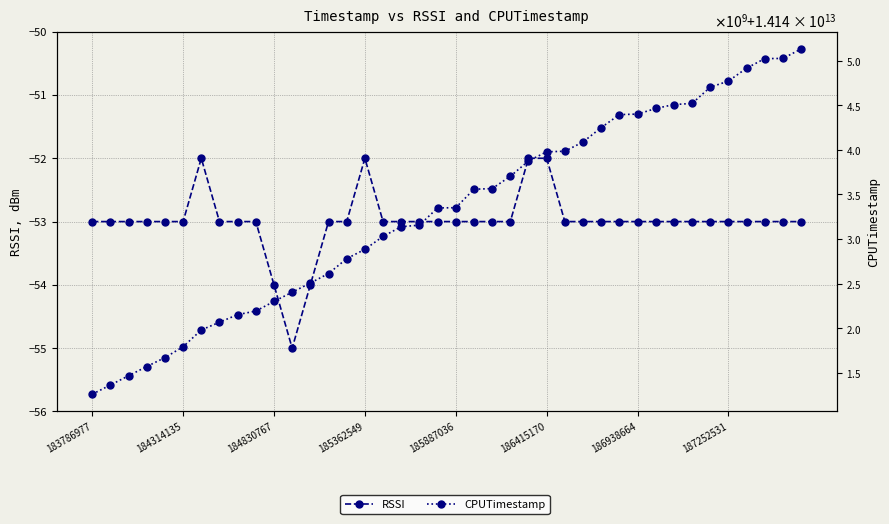

True or false: RSSI and CPUTimestamp cross at least once.

False